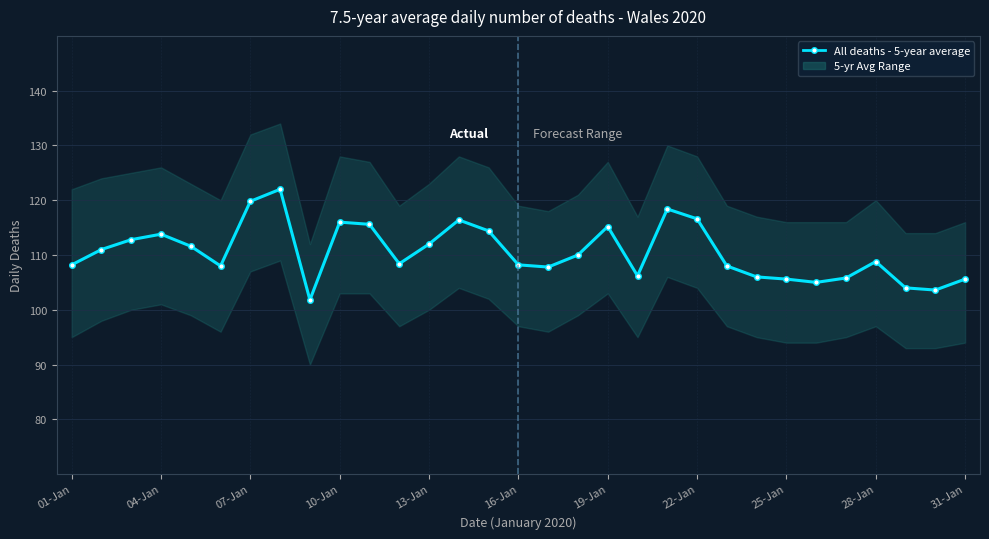

What is the change in value from 12 to 28?

-8.0